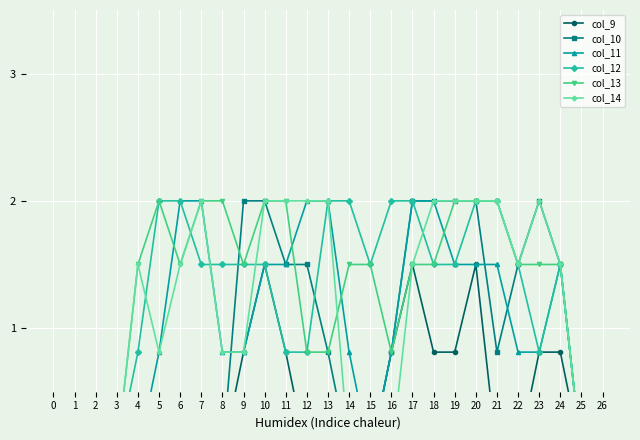

How many categories are shown in the chart?

27